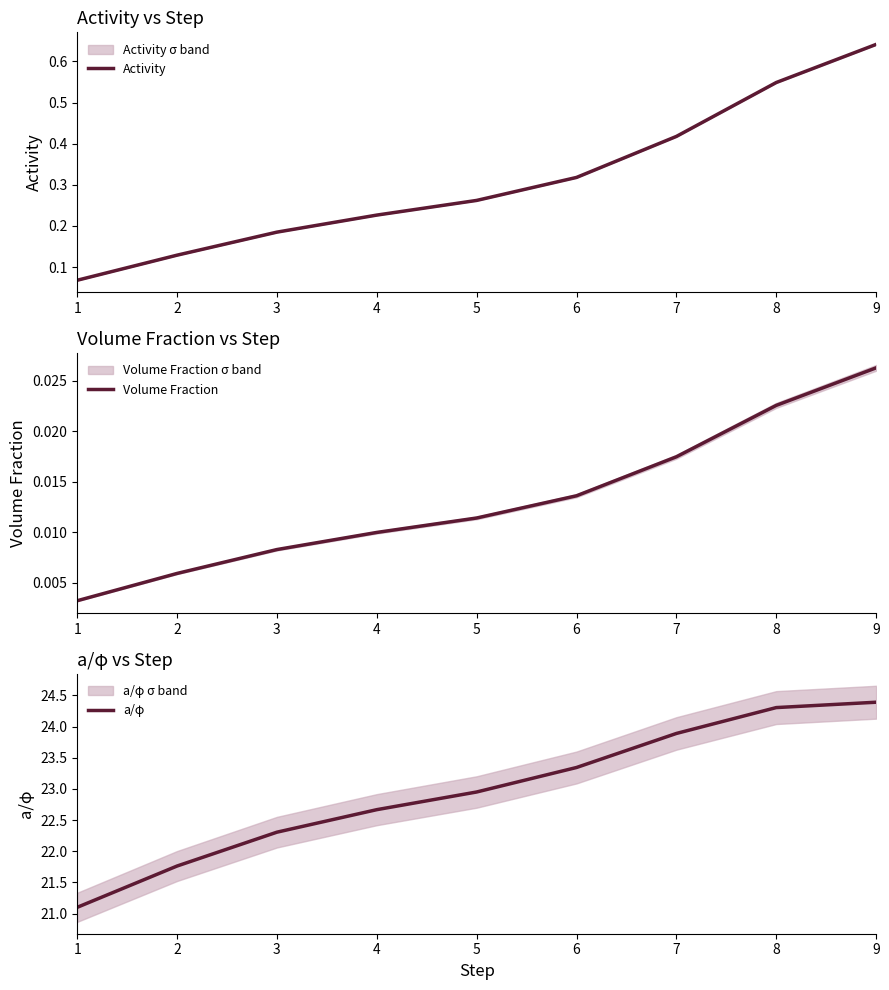

What is the average value of the a/φ series?

23.0